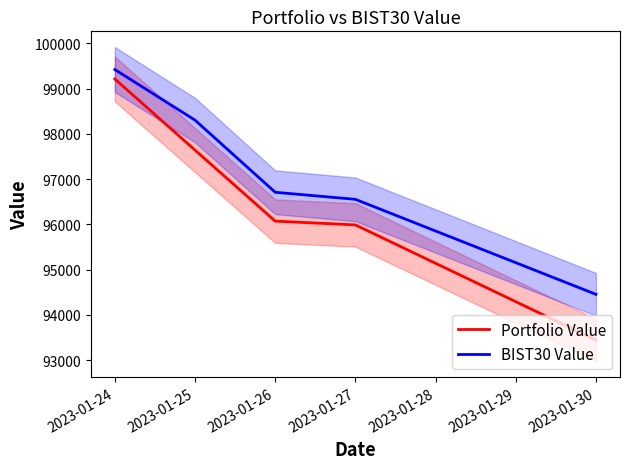

How many lines are shown in the chart?

2